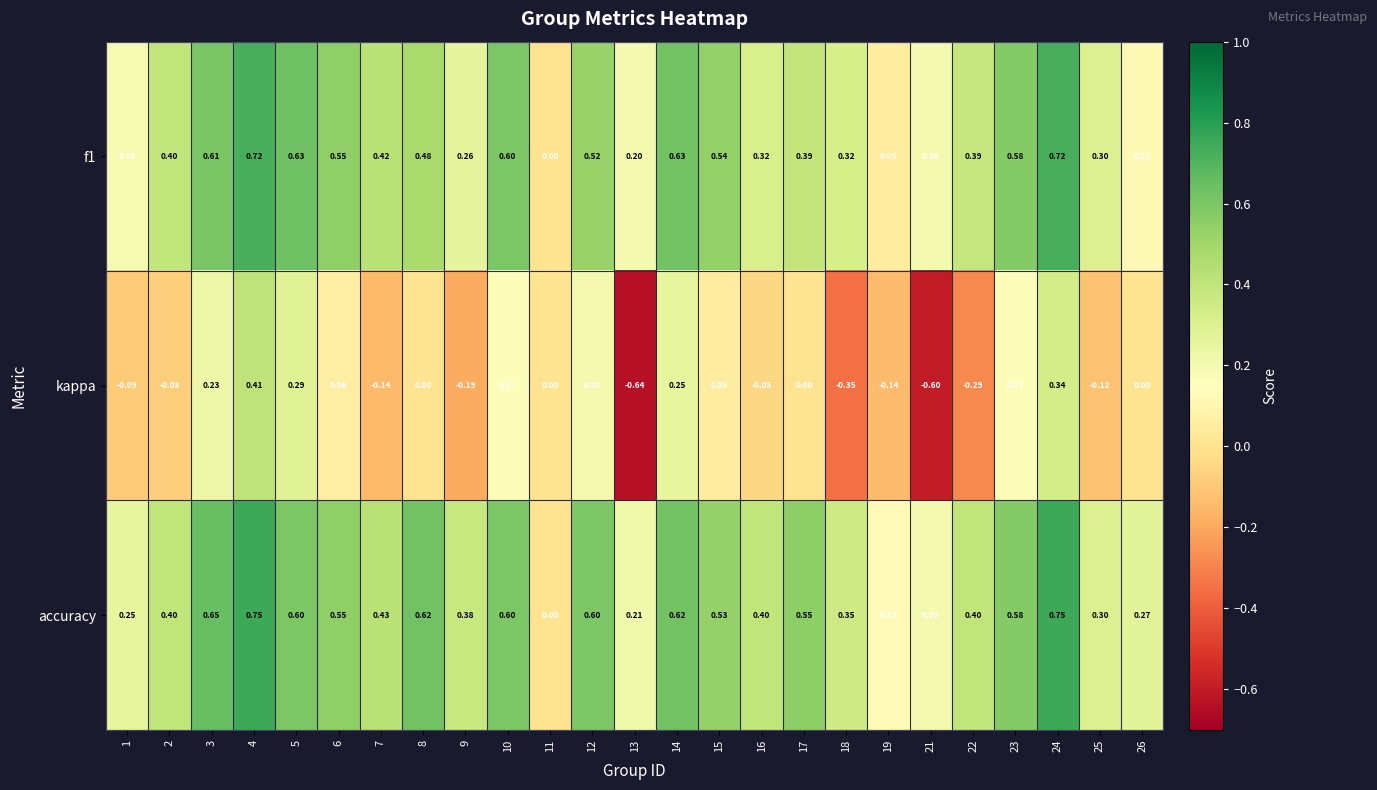

Which series has the largest range (max minus min)?

kappa